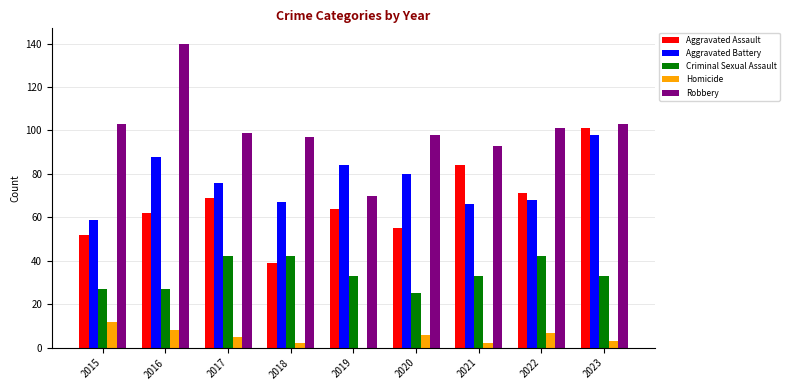

Read the Criminal Sexual Assault value at 2022, to the nearest 5.

40